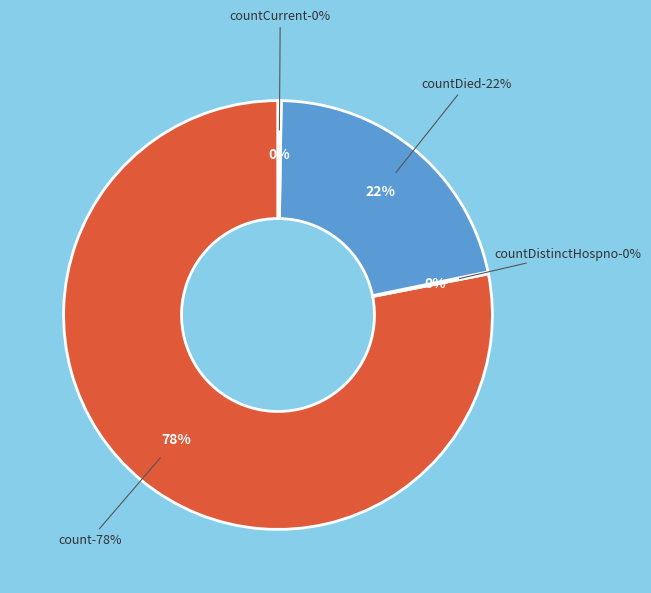

The countCurrentSuspected slice represents 0% of the pie. True or false?

True